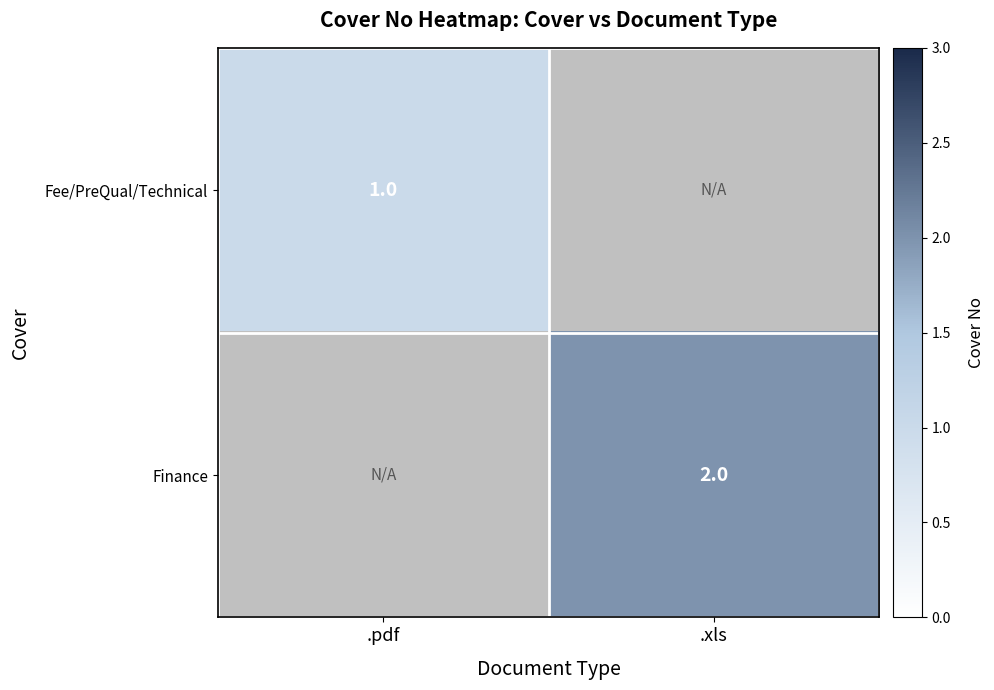

Rank the series by their maximum value, from highest to lowest.

Finance, Fee/PreQual/Technical